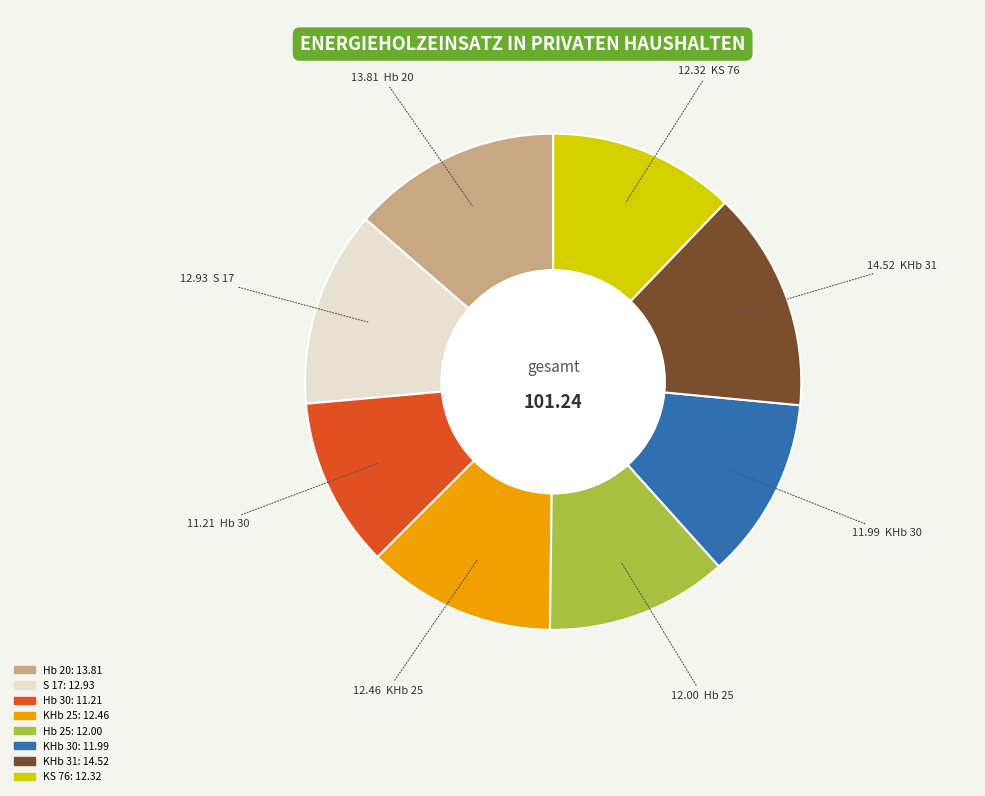

Count the number of slices in the pie.

8